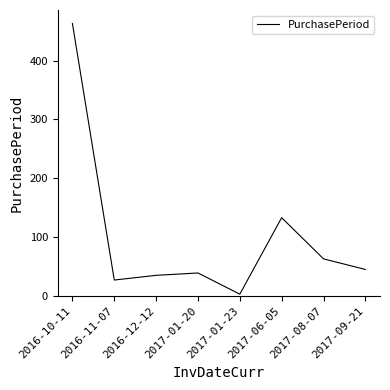

What is the change in value from 2016-12-12 to 2017-06-05?

+98